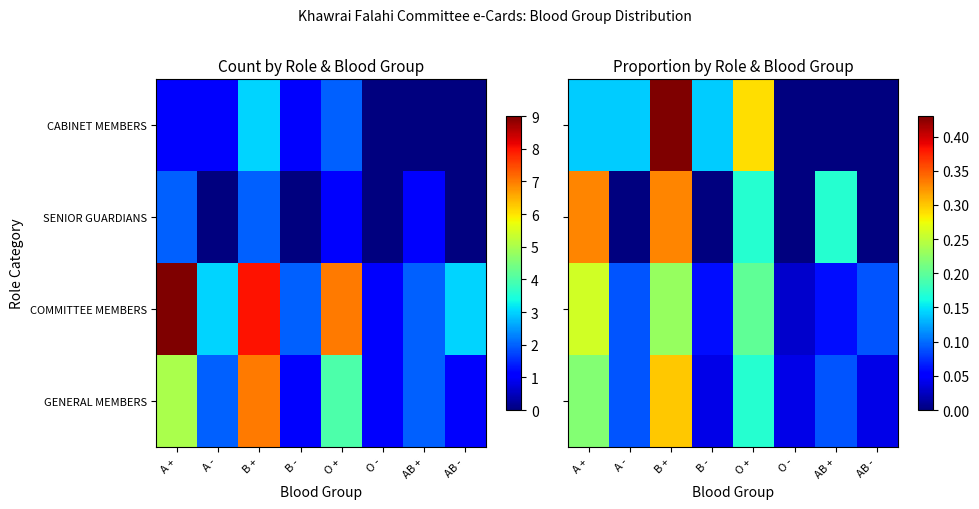

The COMMITTEE MEMBERS series shows 0.2 at O +. True or false?

True